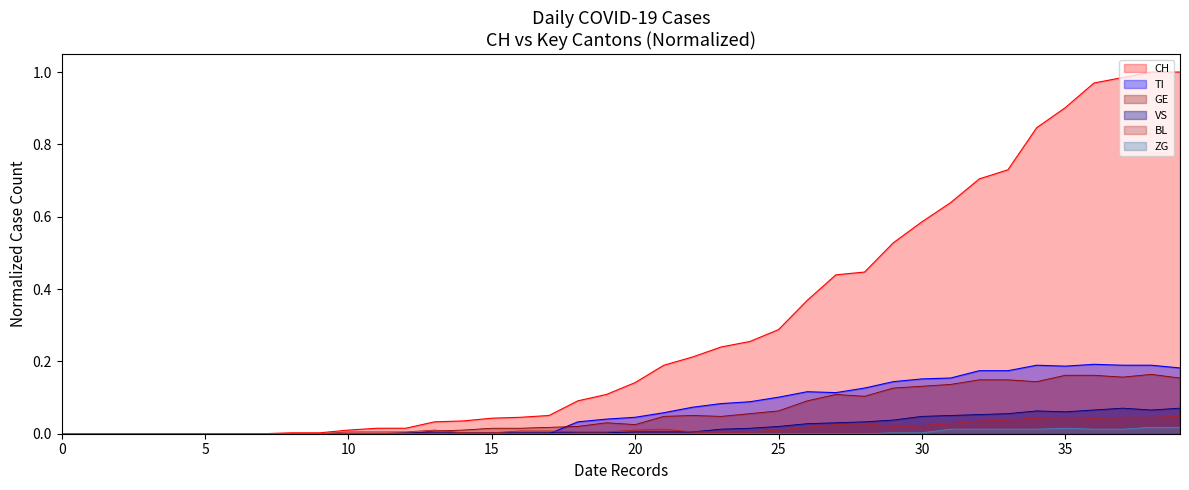

Which series ends up on top after the final intersection of BL Values and GE Values?

GE Values